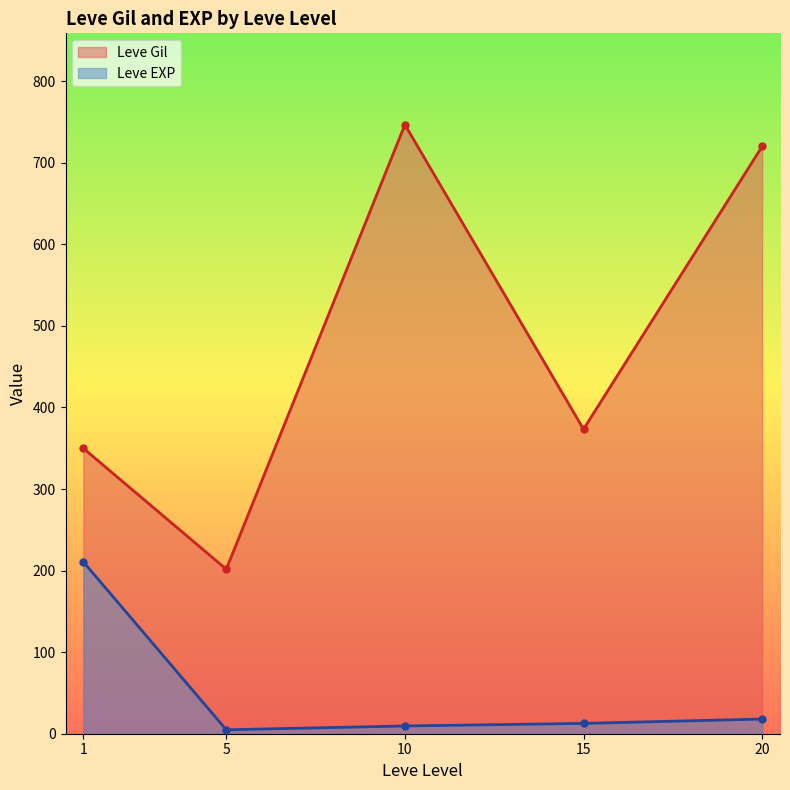

True or false: Leve EXP and Leve Gil cross at least once.

False